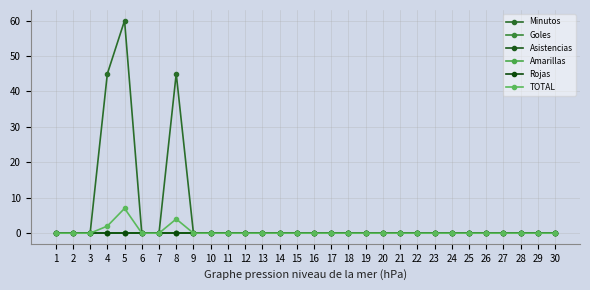

True or false: Amarillas and Rojas cross at least once.

False